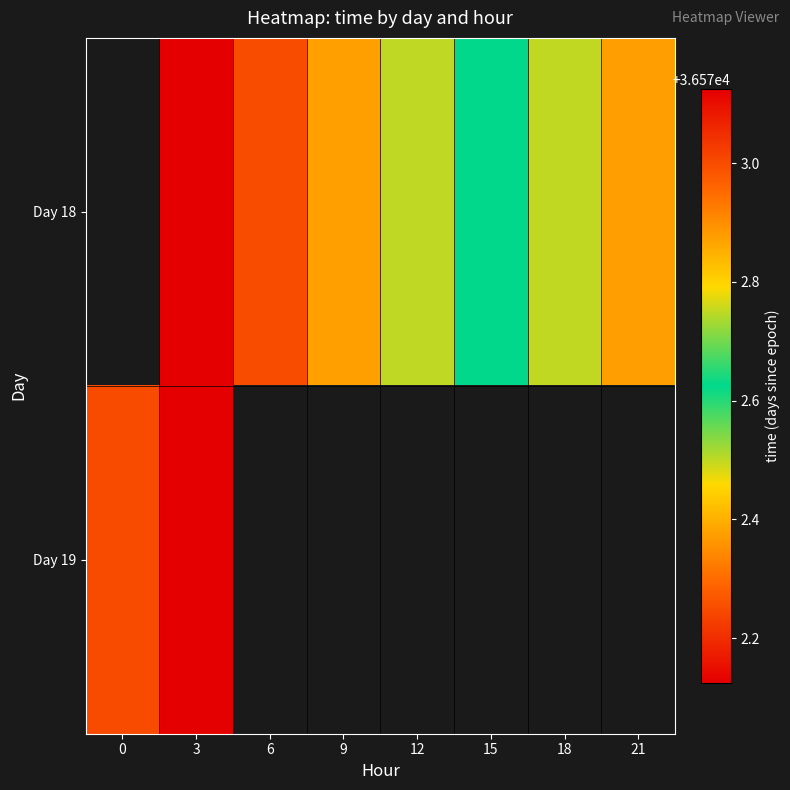

At which category is the sum across all series the highest?

3